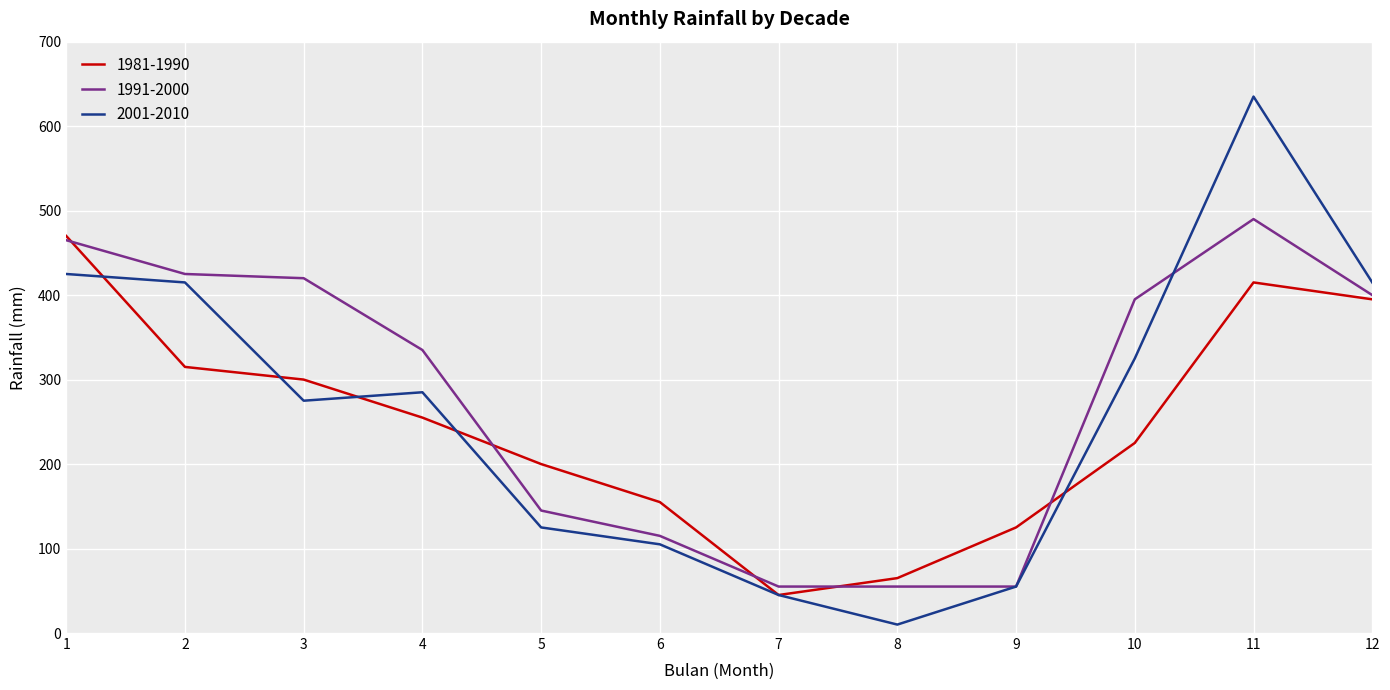

True or false: 2001-2010 has more than 2 points higher than both neighbors.

False